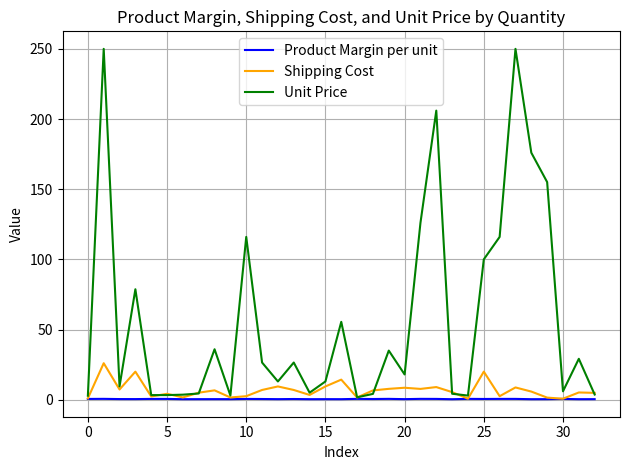

Which series has the largest total across all categories?

Unit Price